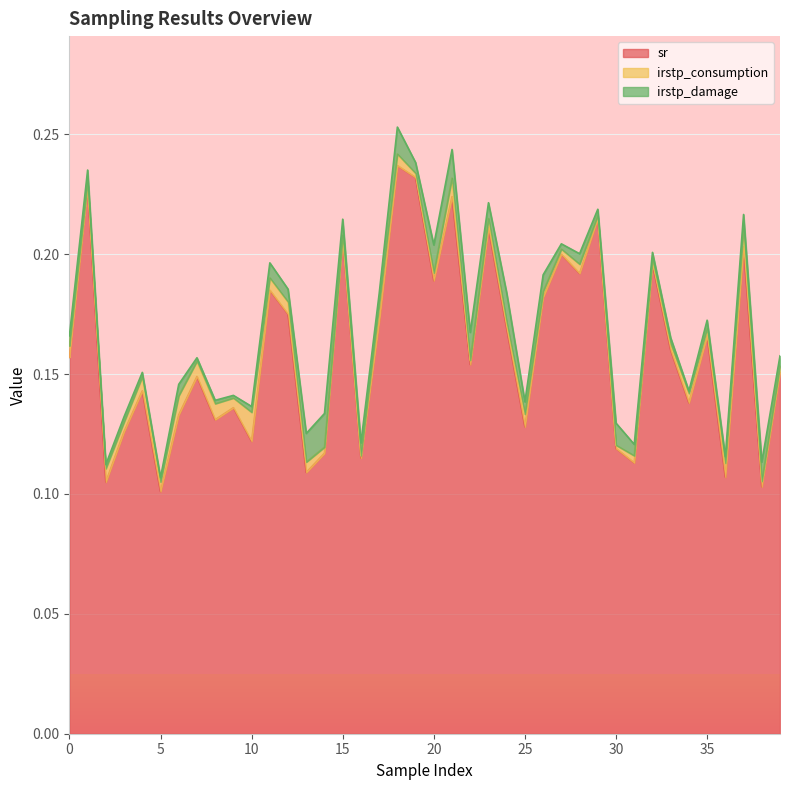

Reading left to right, what are all the values shown in this chart?

sr: 0=0.2	1=0.2	2=0.1	3=0.1	4=0.1	5=0.1	6=0.1	7=0.1	8=0.1	9=0.1	10=0.1	11=0.2	12=0.2	13=0.1	14=0.1	15=0.2	16=0.1	17=0.2	18=0.2	19=0.2	20=0.2	21=0.2	22=0.2	23=0.2	24=0.2	25=0.1	26=0.2	27=0.2	28=0.2	29=0.2	30=0.1	31=0.1	32=0.2	33=0.2	34=0.1	35=0.2	36=0.1	37=0.2	38=0.1	39=0.2
irstp_consumption: 0=0.0	1=0.0	2=0.0	3=0.0	4=0.0	5=0.0	6=0.0	7=0.0	8=0.0	9=0.0	10=0.0	11=0.0	12=0.0	13=0.0	14=0.0	15=0.0	16=0.0	17=0.0	18=0.0	19=0.0	20=0.0	21=0.0	22=0.0	23=0.0	24=0.0	25=0.0	26=0.0	27=0.0	28=0.0	29=0.0	30=0.0	31=0.0	32=0.0	33=0.0	34=0.0	35=0.0	36=0.0	37=0.0	38=0.0	39=0.0
irstp_damage: 0=0.0	1=0.0	2=0.0	3=0.0	4=0.0	5=0.0	6=0.0	7=0.0	8=0.0	9=0.0	10=0.0	11=0.0	12=0.0	13=0.0	14=0.0	15=0.0	16=0.0	17=0.0	18=0.0	19=0.0	20=0.0	21=0.0	22=0.0	23=0.0	24=0.0	25=0.0	26=0.0	27=0.0	28=0.0	29=0.0	30=0.0	31=0.0	32=0.0	33=0.0	34=0.0	35=0.0	36=0.0	37=0.0	38=0.0	39=0.0